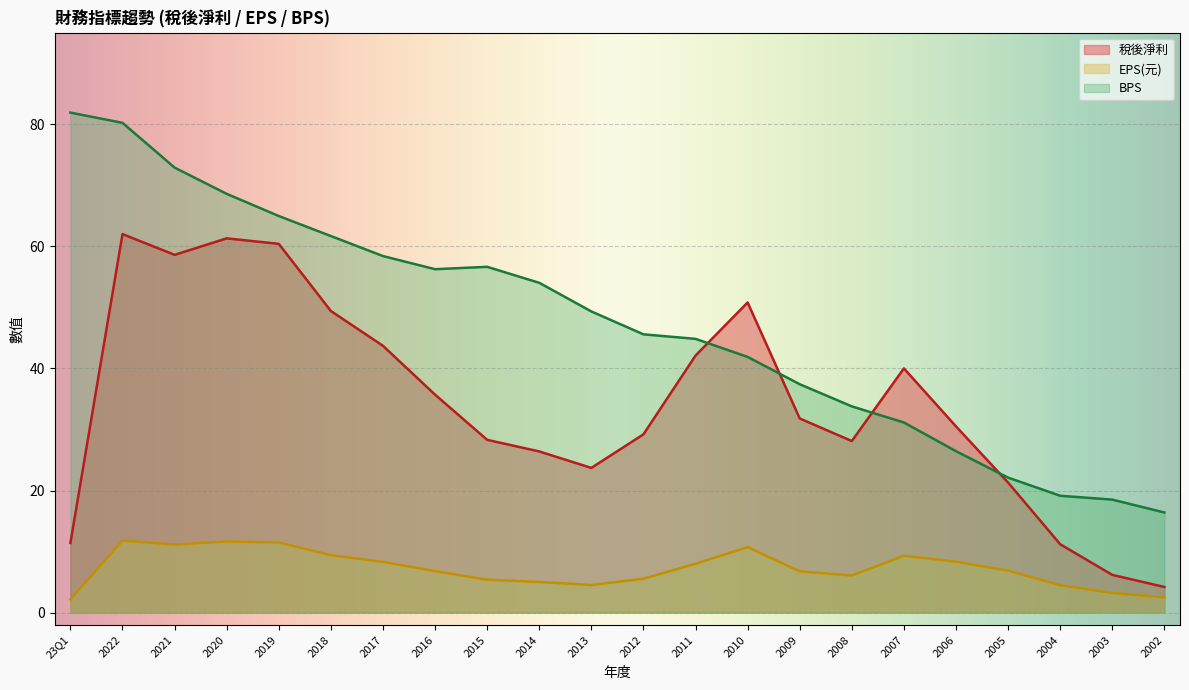

Reading left to right, what are all the values shown in this chart?

稅後淨利: 23Q1=11.4	2022=62.0	2021=58.6	2020=61.3	2019=60.4	2018=49.4	2017=43.7	2016=35.7	2015=28.3	2014=26.4	2013=23.7	2012=29.2	2011=42.1	2010=50.8	2009=31.8	2008=28.1	2007=40.0	2006=30.5	2005=21.3	2004=11.2	2003=6.2	2002=4.2
EPS(元): 23Q1=2.2	2022=11.8	2021=11.2	2020=11.7	2019=11.5	2018=9.4	2017=8.3	2016=6.8	2015=5.4	2014=5.0	2013=4.5	2012=5.5	2011=8.0	2010=10.7	2009=6.8	2008=6.1	2007=9.3	2006=8.3	2005=6.9	2004=4.5	2003=3.2	2002=2.5
BPS: 23Q1=81.9	2022=80.2	2021=72.9	2020=68.6	2019=65.0	2018=61.7	2017=58.4	2016=56.2	2015=56.6	2014=54.0	2013=49.3	2012=45.6	2011=44.8	2010=41.9	2009=37.4	2008=33.8	2007=31.1	2006=26.4	2005=22.1	2004=19.1	2003=18.5	2002=16.4